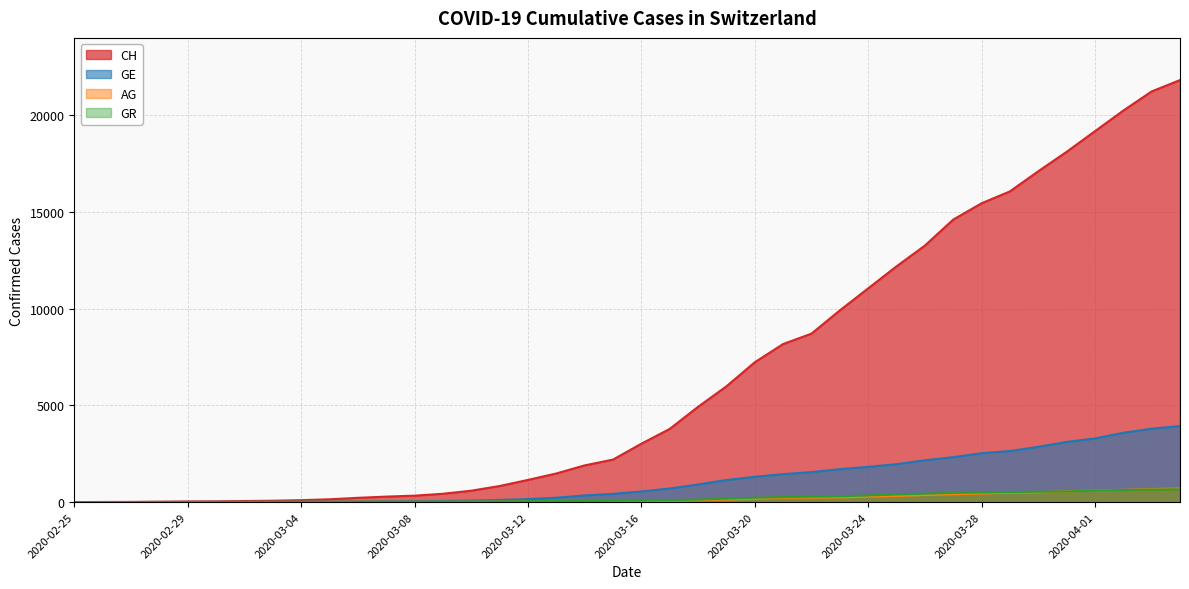

Reading left to right, extract all data points from this chart.

CH: 0	5	9	19	31	38	56	70	99	144	220	283	332	429	588	830	1145	1478	1896	2196	3016	3781	4923	5981	7225	8169	8706	9906	11047	12184	13257	14601	15444	16059	17100	18104	19171	20237	21226	21813
GE: 0	1	1	4	8	9	10	13	15	20	29	42	44	59	79	112	153	224	343	425	549	701	911	1139	1307	1445	1549	1703	1820	1959	2160	2321	2527	2638	2855	3109	3289	3582	3793	3928
AG: 0	1	1	1	3	4	7	7	10	11	12	14	14	15	18	20	27	30	33	43	56	69	96	134	175	223	235	245	283	318	367	407	444	485	506	554	596	631	673	702
GR: 0	2	2	6	6	6	9	9	12	14	16	17	18	18	22	31	43	53	56	71	84	101	128	182	226	258	284	300	343	393	433	474	495	519	535	547	592	622	649	657